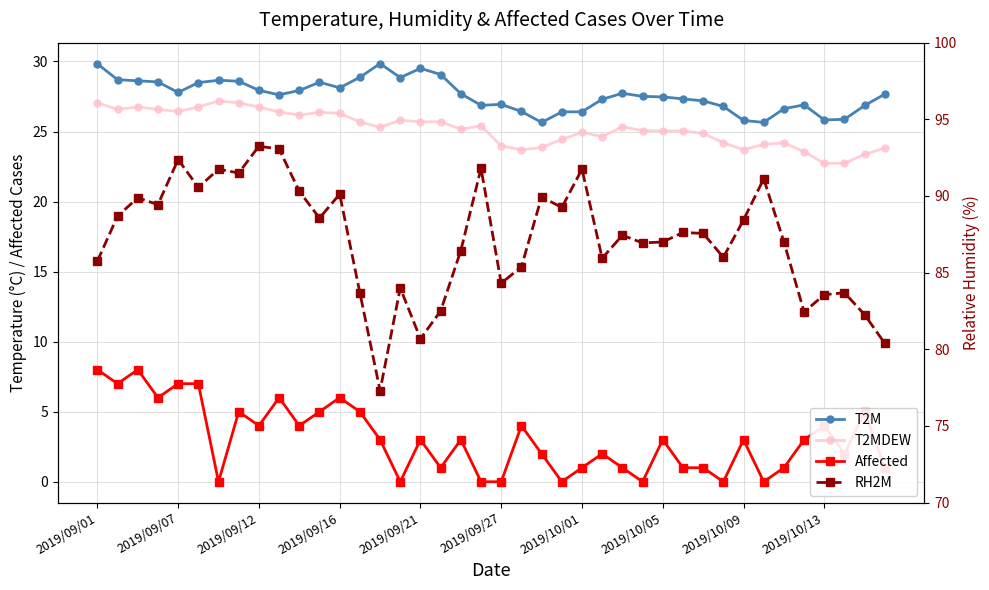

Reading right to left, extract all data points from this chart.

T2M: 27.7	26.9	25.9	25.8	26.9	26.6	25.6	25.8	26.8	27.2	27.3	27.5	27.5	27.7	27.3	26.4	26.4	25.6	26.4	26.9	26.9	27.7	29.1	29.5	28.9	29.9	28.9	28.1	28.5	27.9	27.6	27.9	28.6	28.7	28.5	27.8	28.5	28.6	28.7	29.8
T2MDEW: 23.8	23.4	22.7	22.7	23.6	24.2	24.1	23.7	24.2	24.9	25.0	25.1	25.1	25.4	24.6	24.9	24.4	23.9	23.7	24.0	25.4	25.2	25.7	25.7	25.8	25.3	25.7	26.3	26.4	26.2	26.4	26.8	27.0	27.2	26.8	26.4	26.6	26.8	26.6	27.1
Affected: 1.0	5.0	2.0	4.0	3.0	1.0	0.0	3.0	0.0	1.0	1.0	3.0	0.0	1.0	2.0	1.0	0.0	2.0	4.0	0.0	0.0	3.0	1.0	3.0	0.0	3.0	5.0	6.0	5.0	4.0	6.0	4.0	5.0	0.0	7.0	7.0	6.0	8.0	7.0	8.0
RH2M: 80.4	82.2	83.7	83.6	82.4	87.0	91.1	88.4	86.0	87.6	87.6	87.0	86.9	87.4	85.9	91.8	89.2	89.9	85.4	84.3	91.8	86.4	82.5	80.7	84.0	77.3	83.7	90.1	88.6	90.3	93.1	93.2	91.5	91.8	90.6	92.4	89.4	89.9	88.7	85.8